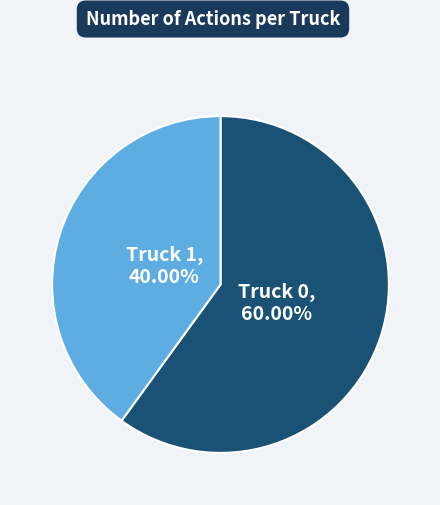

Is there a majority slice in this chart?

Yes